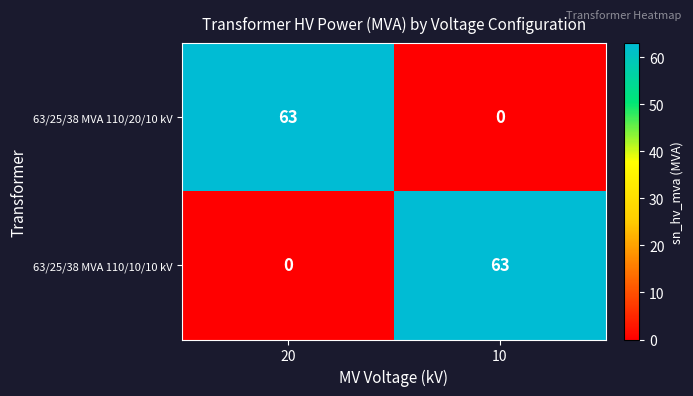

What is the total value across all series at 20?

63